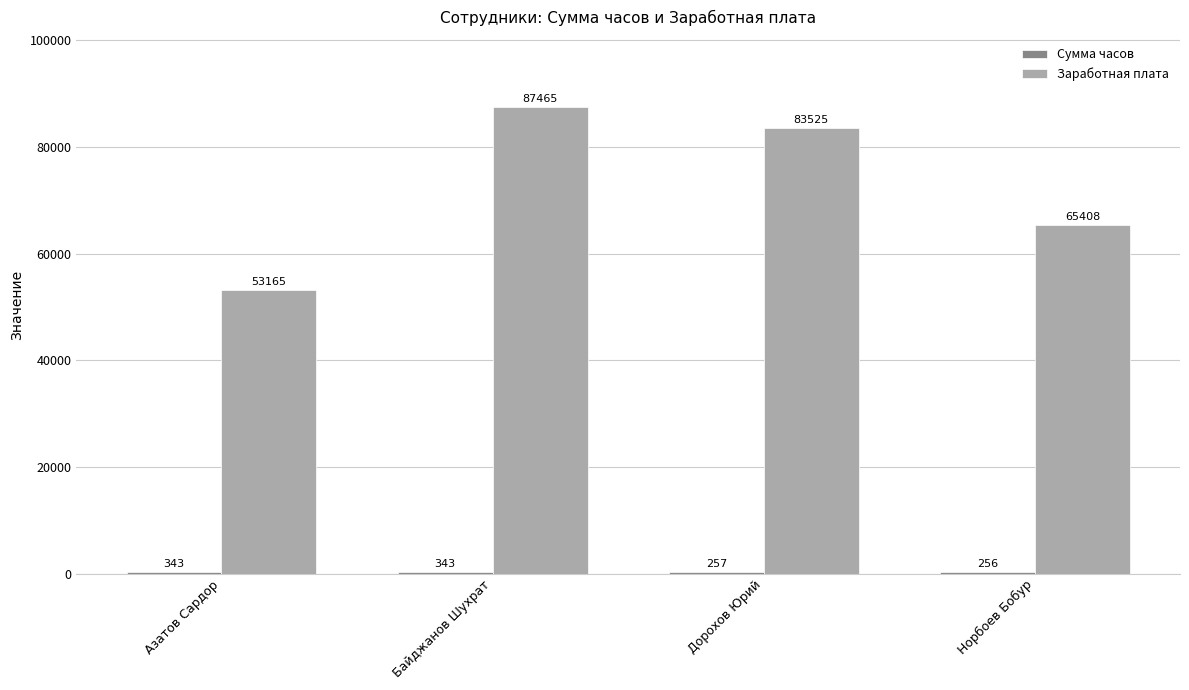

What is the approximate value of Заработная плата at Азатов Сардор?

53165.0